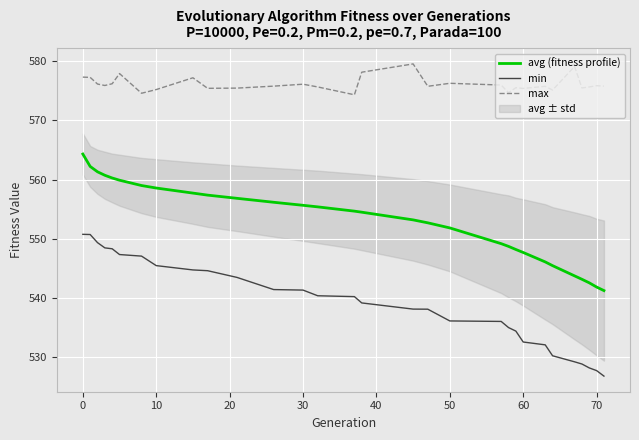

True or false: avg (fitness profile) and max intersect in this chart.

False